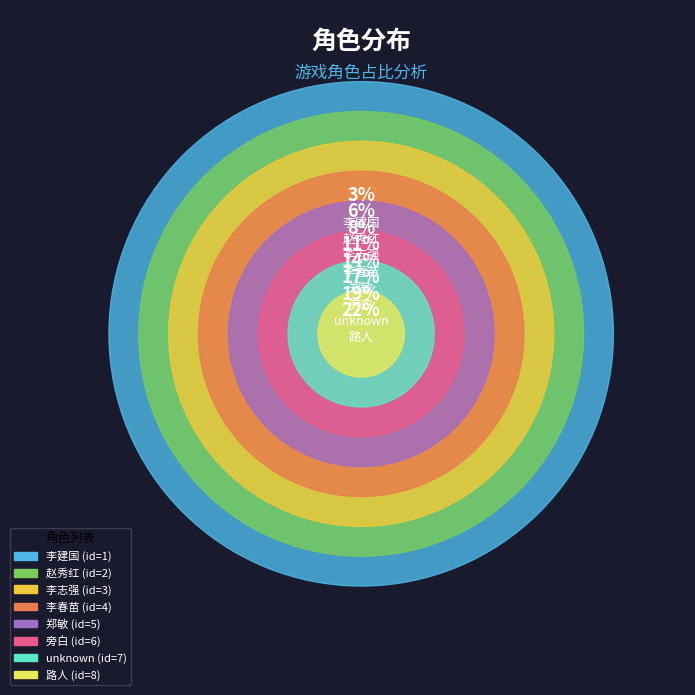

Which category has the biggest portion of the pie?

路人